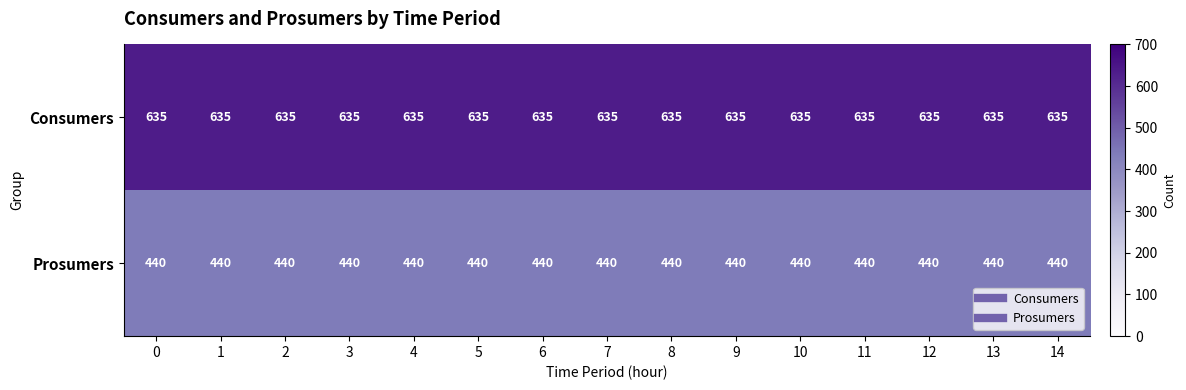

What is the spread (max minus min) of values at 14?

195